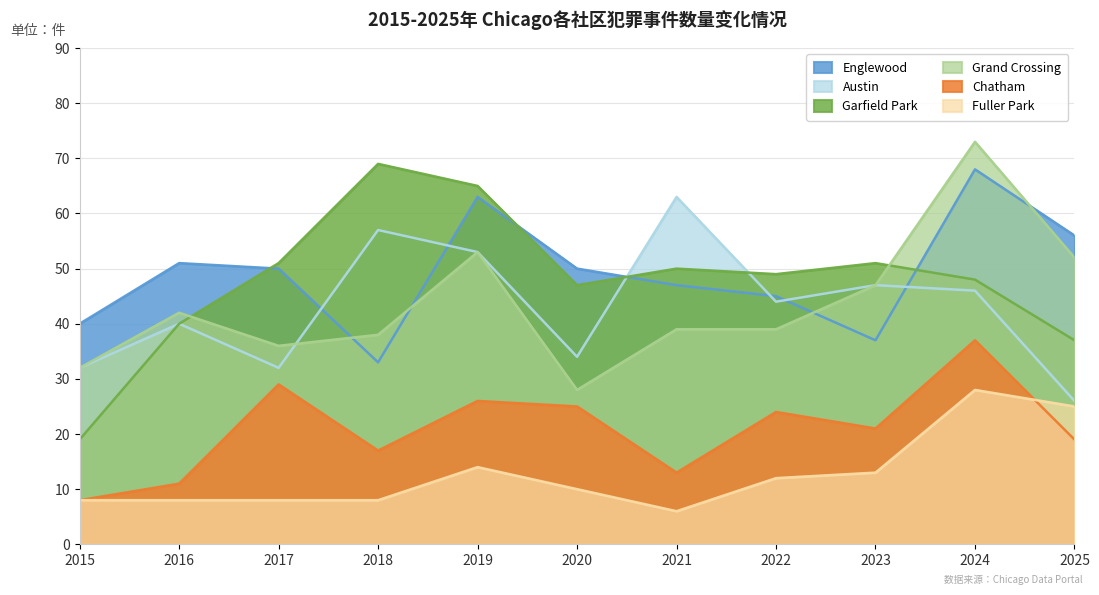

How many interior local peaks does the Garfield Park series have?

3